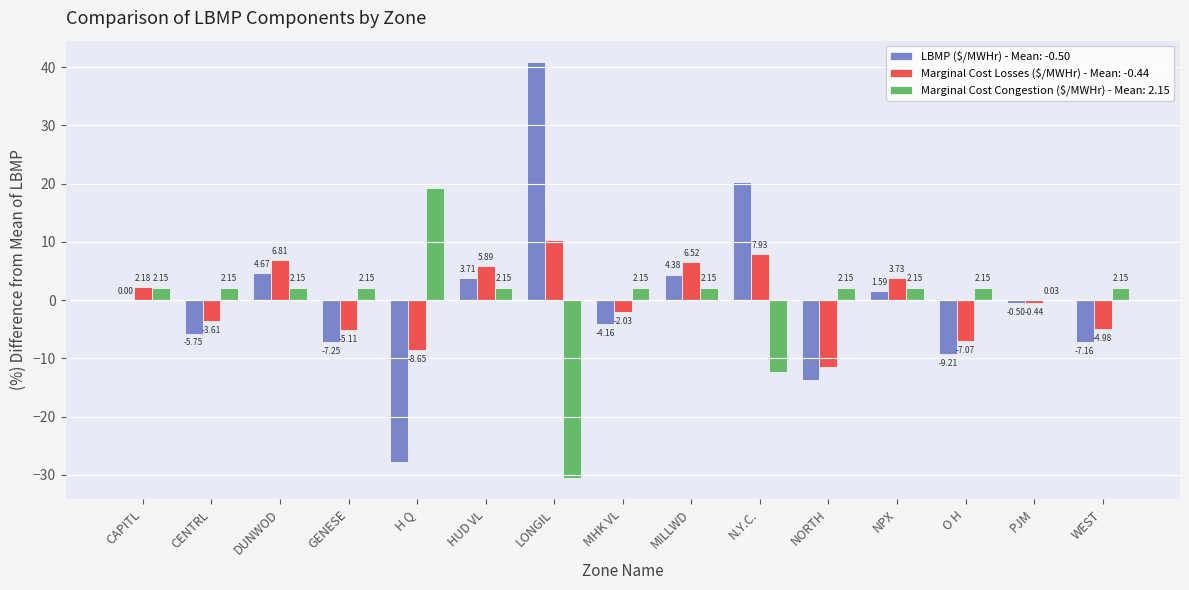

At which category is the sum across all series the highest?

LONGIL